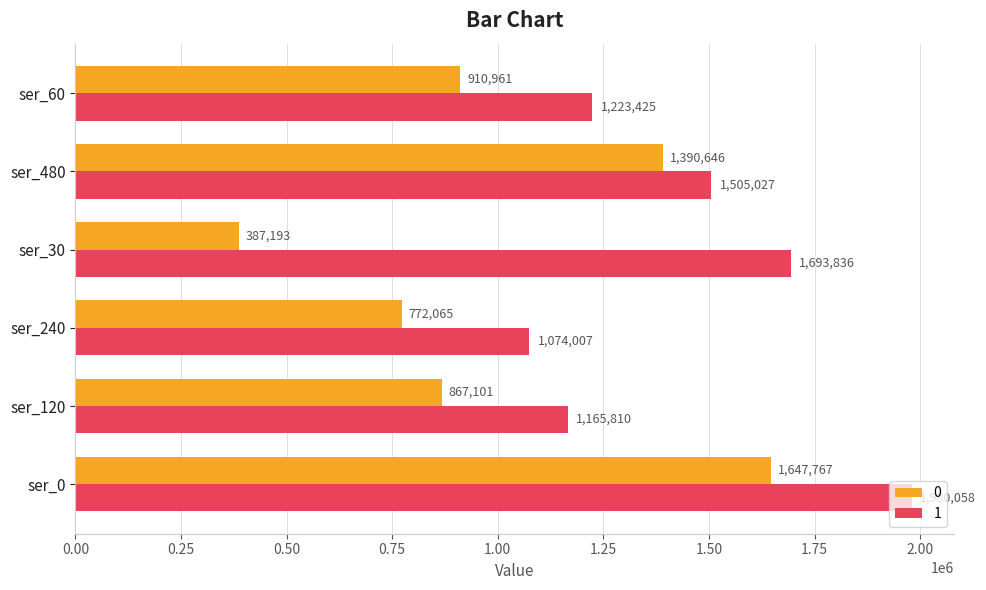

At which label is 1 closest to 1527032?

ser_480